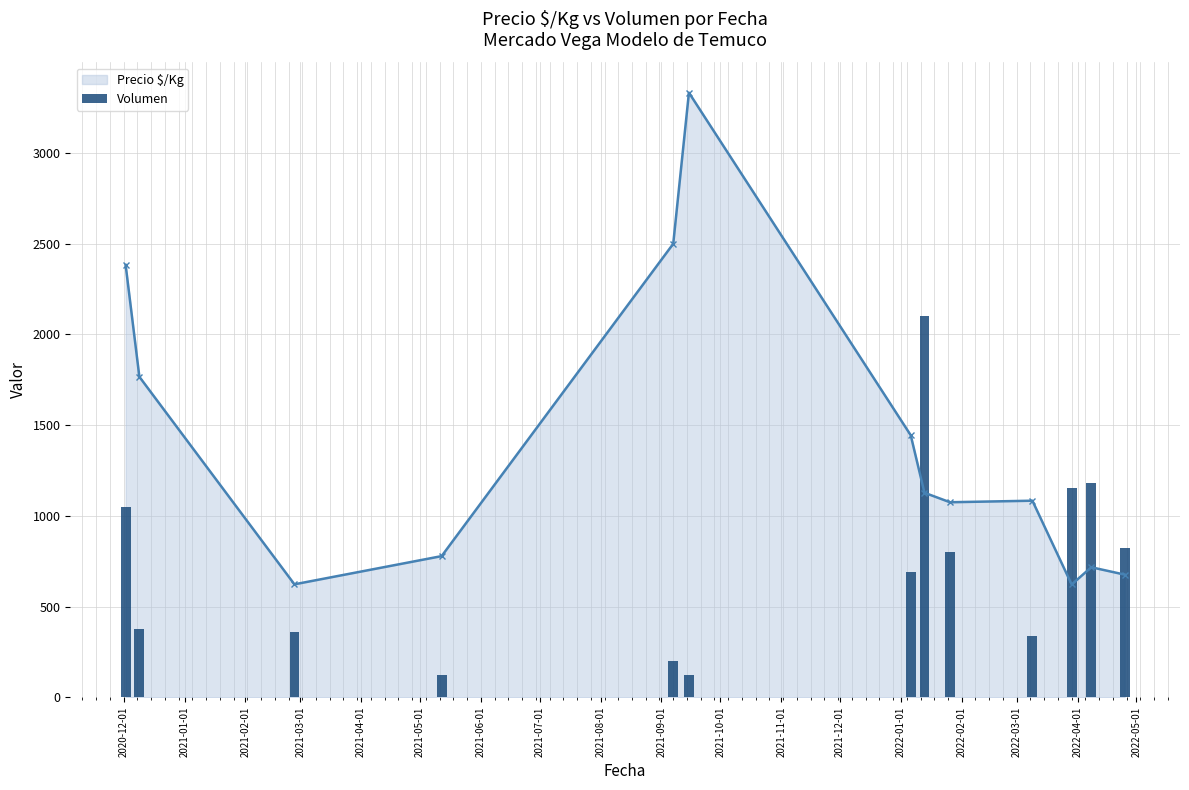

Where does the data first go above 690?

2020-12-01